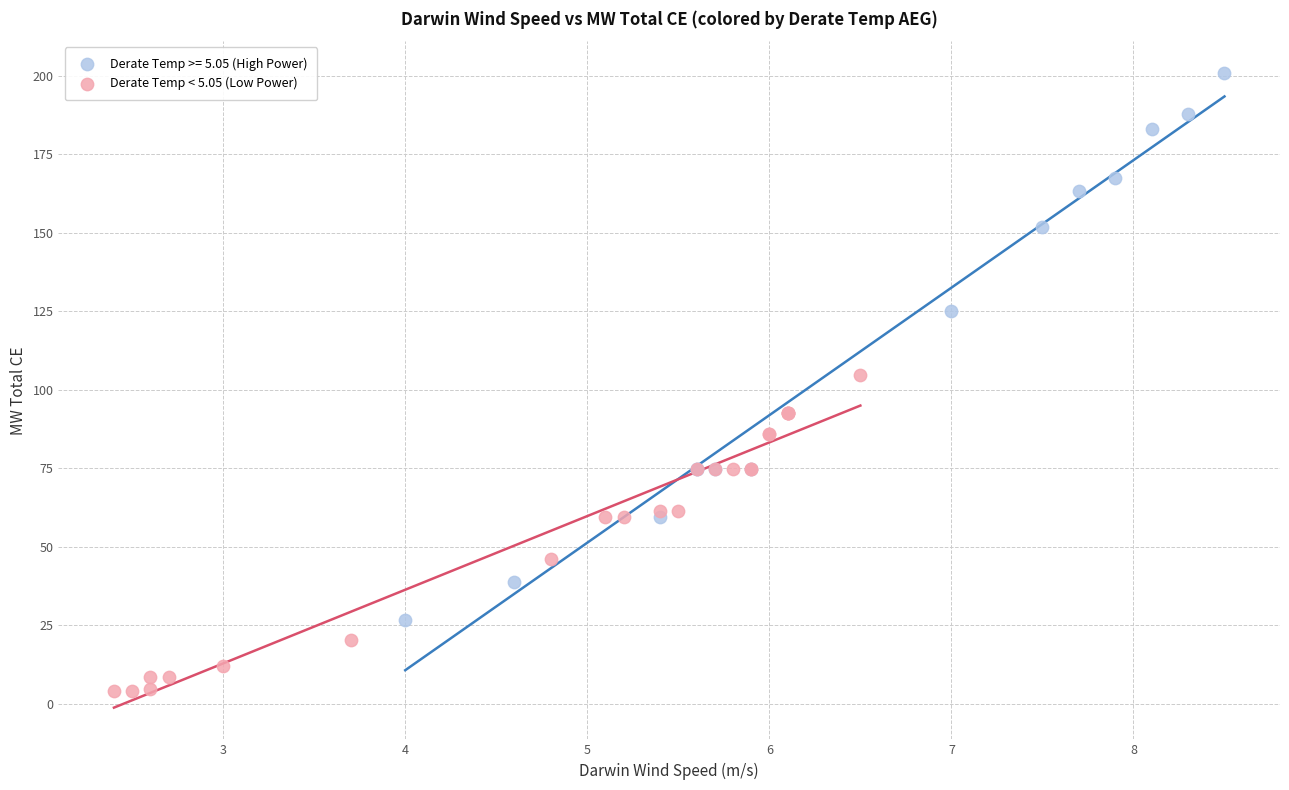

Which series reaches the minimum Y coordinate?

Derate Temp < 5.05 (Low Power)